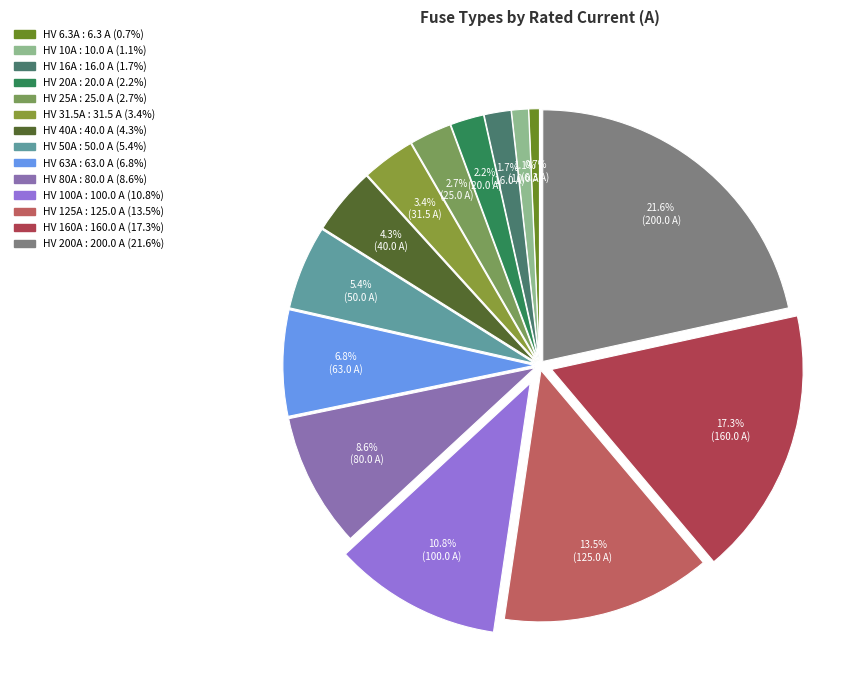

Does any single category account for the majority?

No